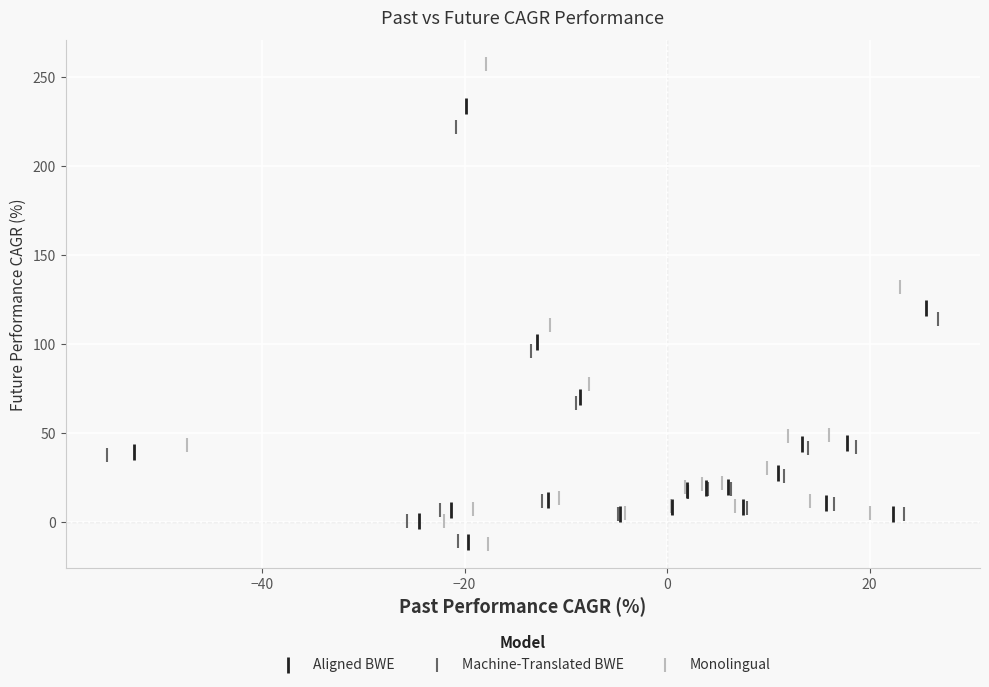

Which series has the widest spread of Y values?

Monolingual